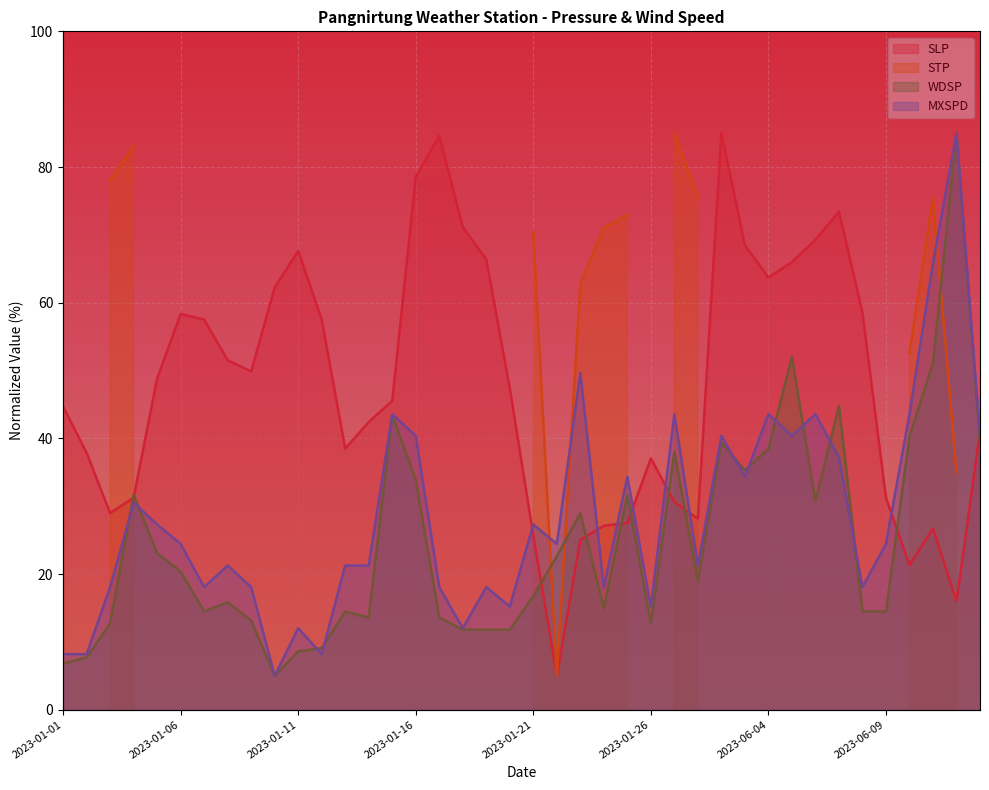

What is the value of the MXSPD point at the 25th from the left?

34.3